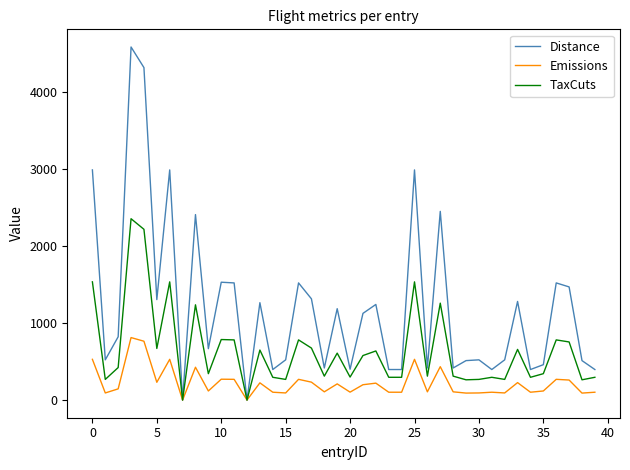

Which series has the largest range (max minus min)?

Distance